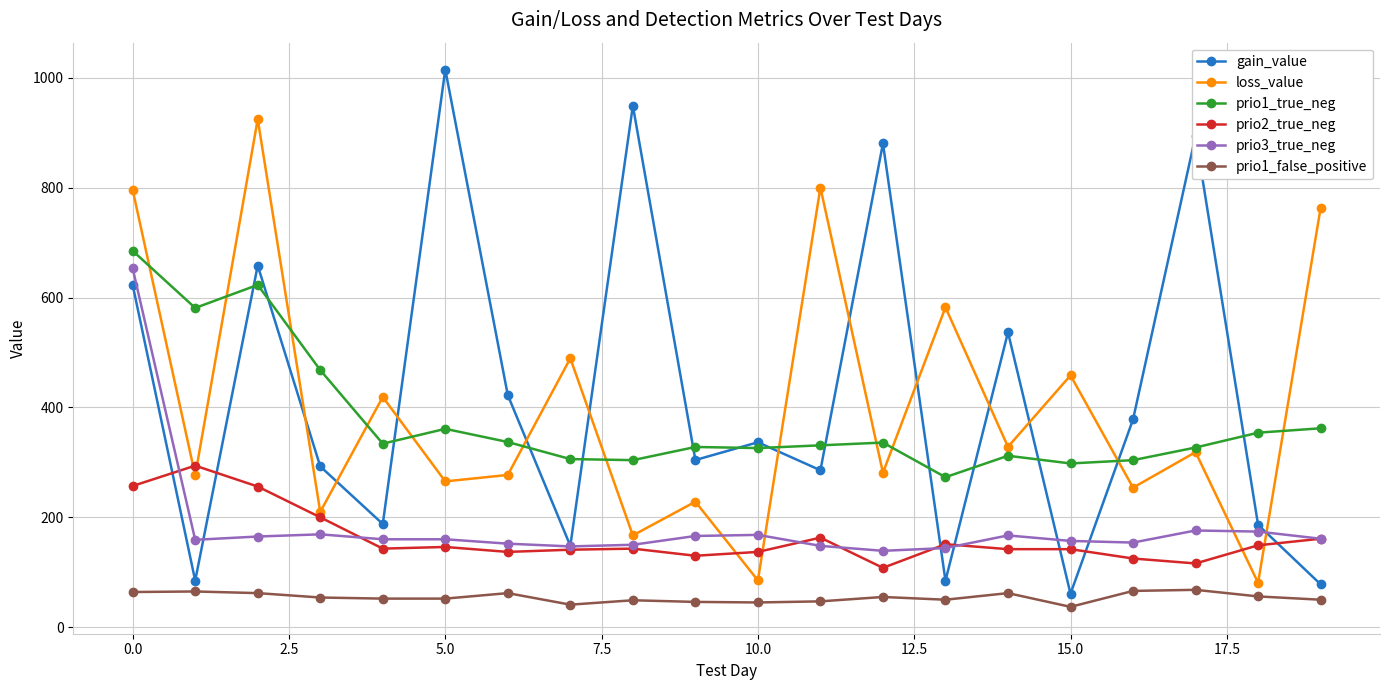

What is the smallest value displayed?

37.0